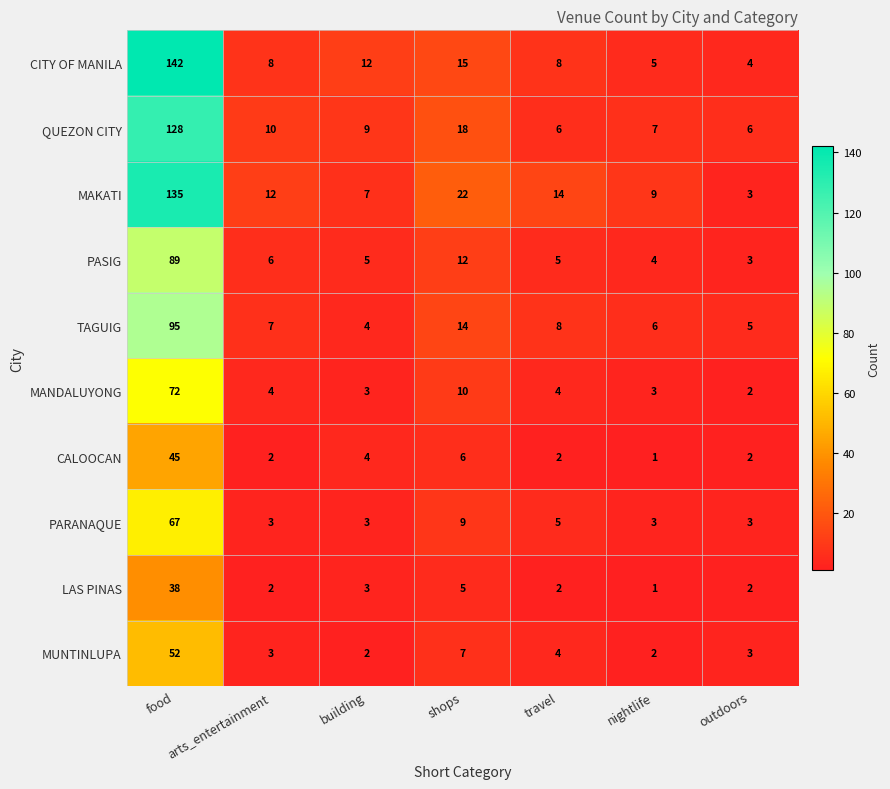

What is the greatest value displayed?

142